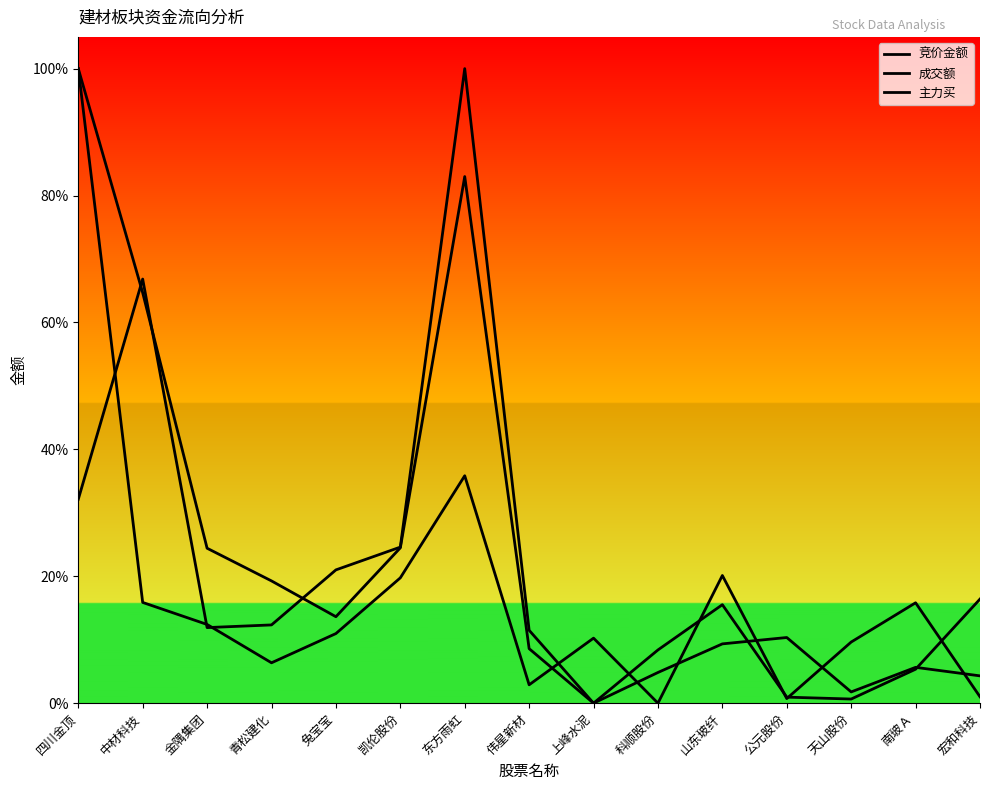

At which label is 成交额 closest to 0?

上峰水泥